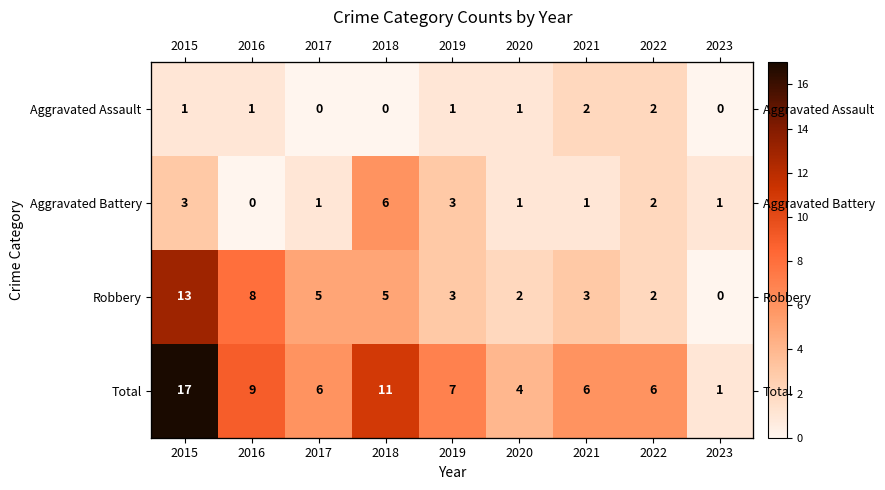

Which has a higher value, 2017 or 2023?

2017